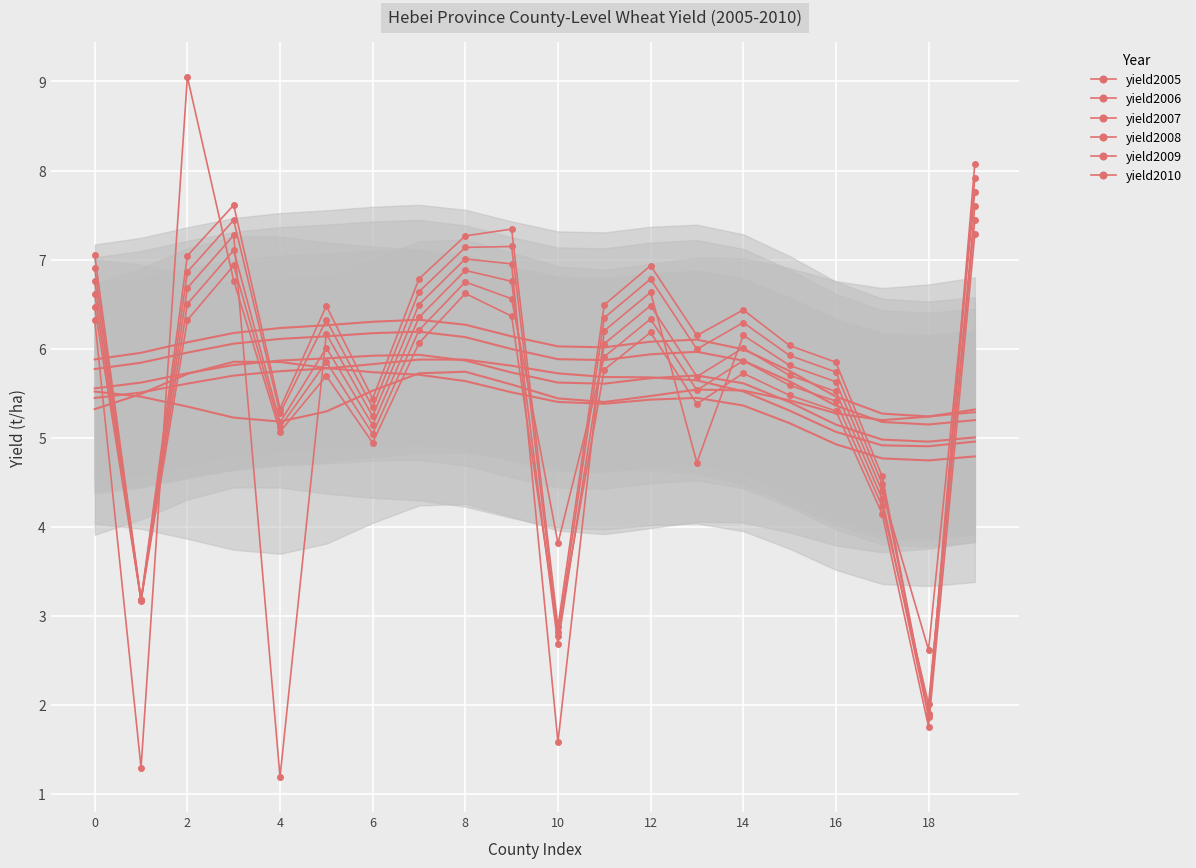

What is the minimum value for yield2006?

2.0